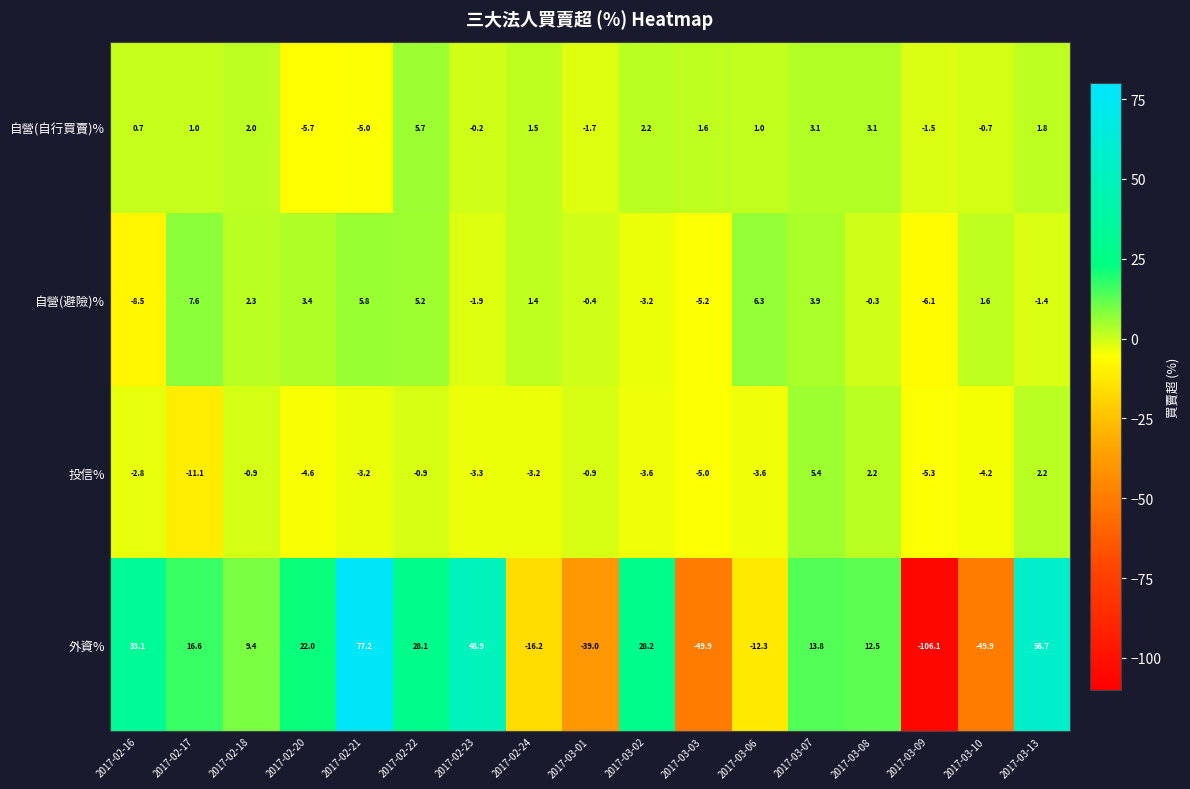

Rank the series by their maximum value, from lowest to highest.

投信%, 自營(自行買賣)%, 自營(避險)%, 外資%